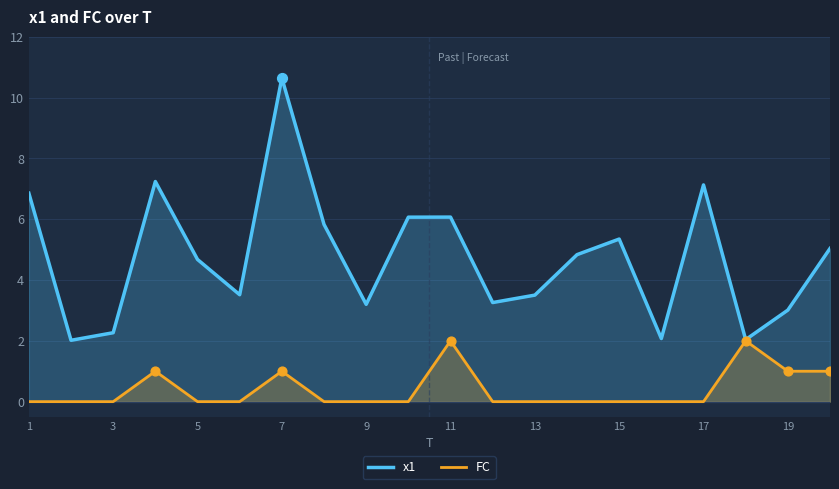

Which series has the largest total across all categories?

x1